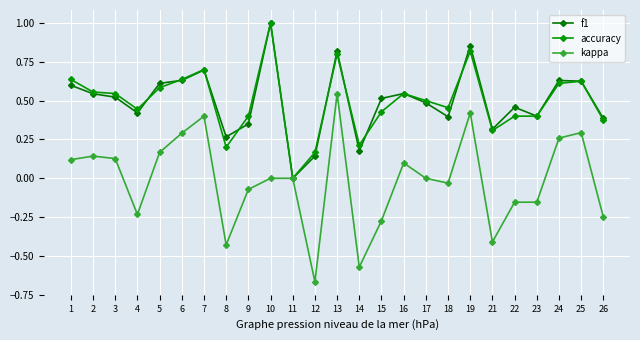

Reading left to right, extract all data points from this chart.

f1: 1=0.6	2=0.5	3=0.5	4=0.4	5=0.6	6=0.6	7=0.7	8=0.3	9=0.3	10=1.0	11=0.0	12=0.1	13=0.8	14=0.2	15=0.5	16=0.5	17=0.5	18=0.4	19=0.9	21=0.3	22=0.5	23=0.4	24=0.6	25=0.6	26=0.4
accuracy: 1=0.6	2=0.6	3=0.5	4=0.4	5=0.6	6=0.6	7=0.7	8=0.2	9=0.4	10=1.0	11=0.0	12=0.2	13=0.8	14=0.2	15=0.4	16=0.5	17=0.5	18=0.5	19=0.8	21=0.3	22=0.4	23=0.4	24=0.6	25=0.6	26=0.4
kappa: 1=0.1	2=0.1	3=0.1	4=-0.2	5=0.2	6=0.3	7=0.4	8=-0.4	9=-0.1	10=0.0	11=0.0	12=-0.7	13=0.5	14=-0.6	15=-0.3	16=0.1	17=0.0	18=-0.0	19=0.4	21=-0.4	22=-0.2	23=-0.2	24=0.3	25=0.3	26=-0.2